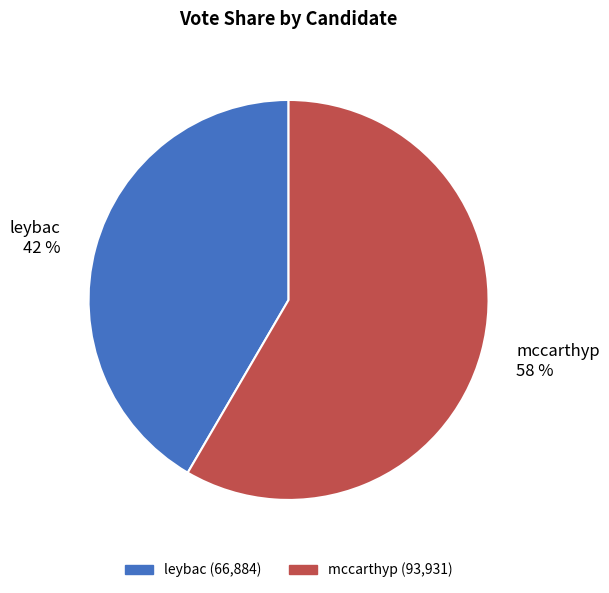

Which slice is the largest?

mccarthyp